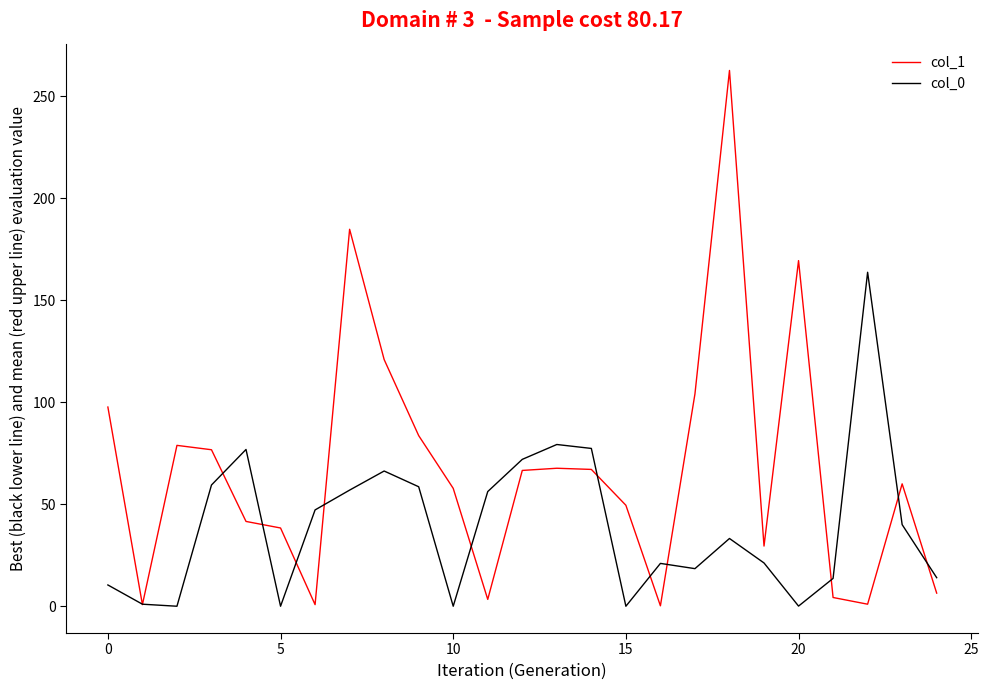

What is the maximum value for col_1?

262.6